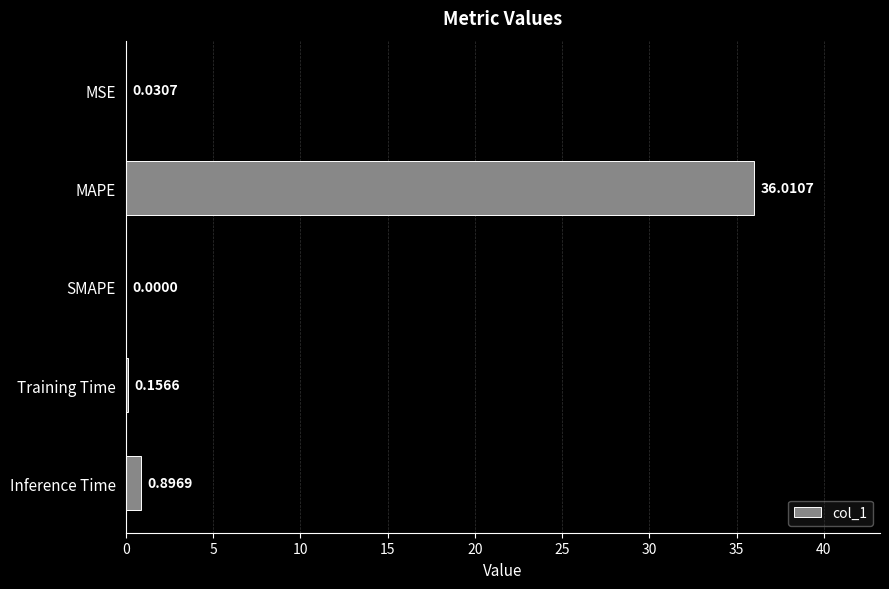

At which label is the value closest to 18?

Inference Time